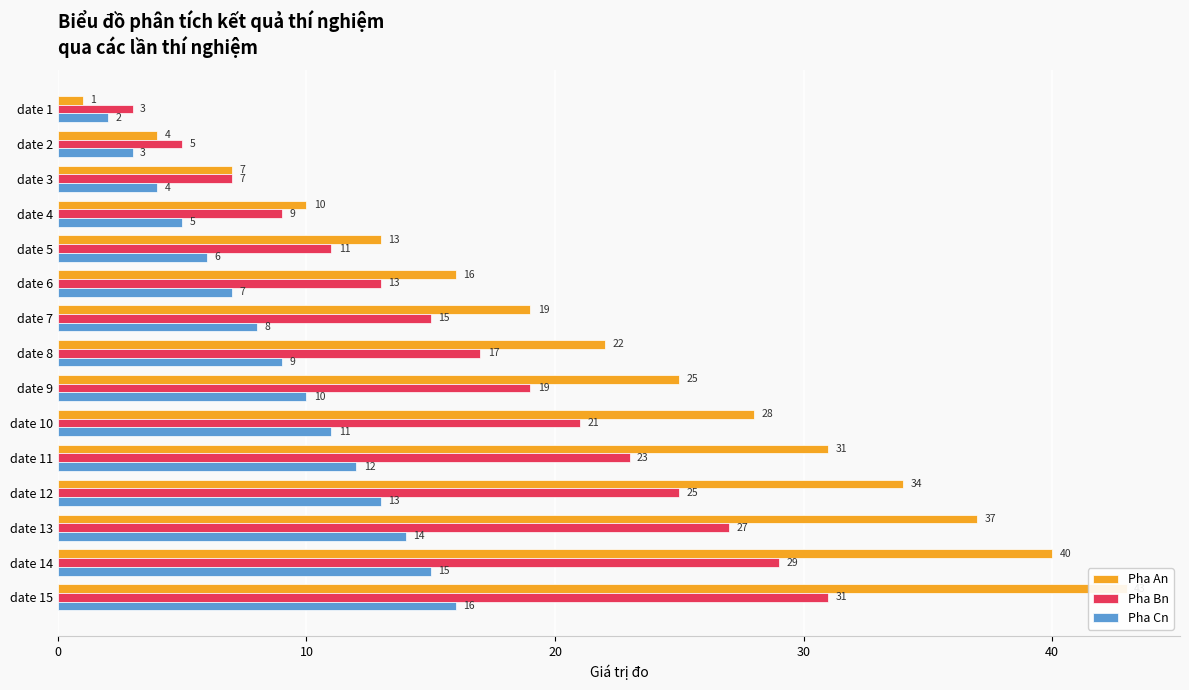

How many distinct data groups are displayed?

3